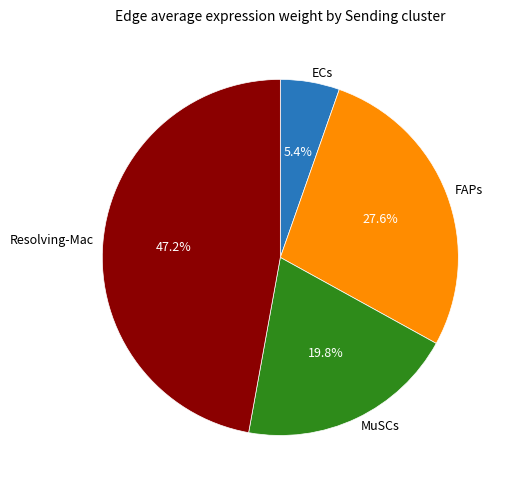

To the nearest percent, what percentage of the pie is ECs?

5%